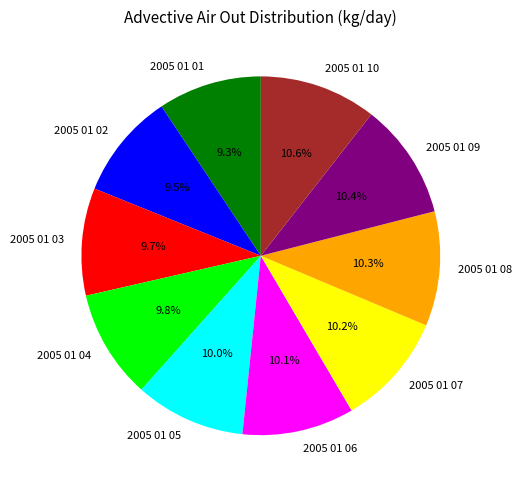

Is there any slice that represents more than half of the pie?

No